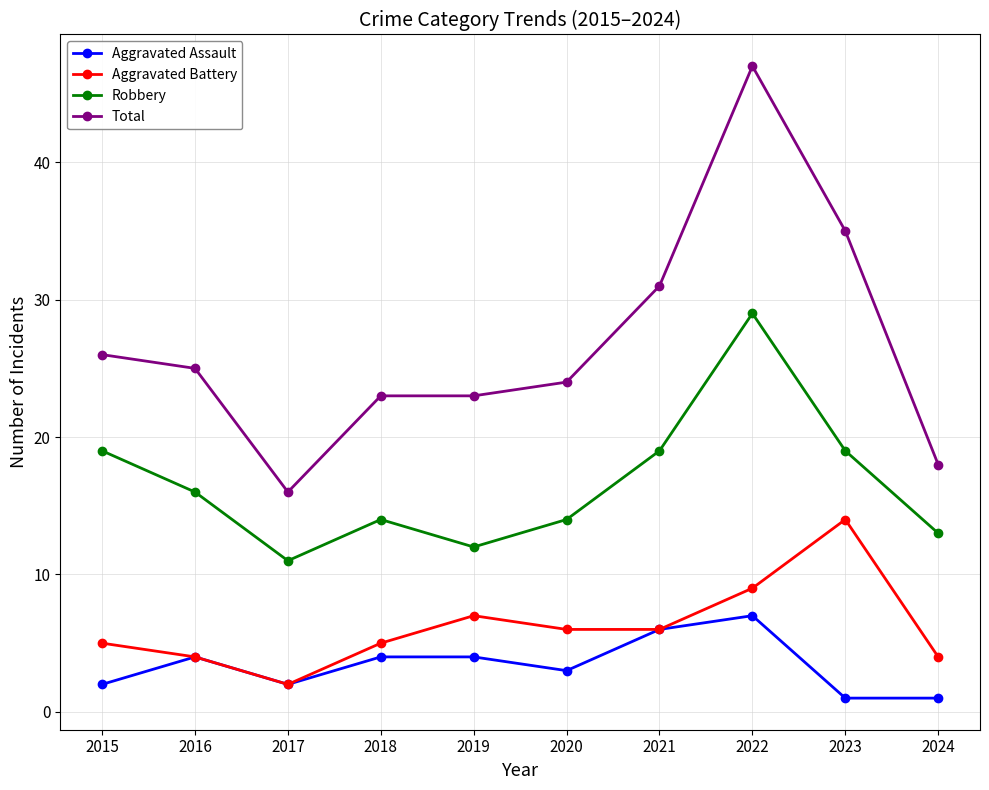

Reading right to left, extract all data points from this chart.

Aggravated Assault: 1	1	7	6	3	4	4	2	4	2
Aggravated Battery: 4	14	9	6	6	7	5	2	4	5
Robbery: 13	19	29	19	14	12	14	11	16	19
Total: 18	35	47	31	24	23	23	16	25	26